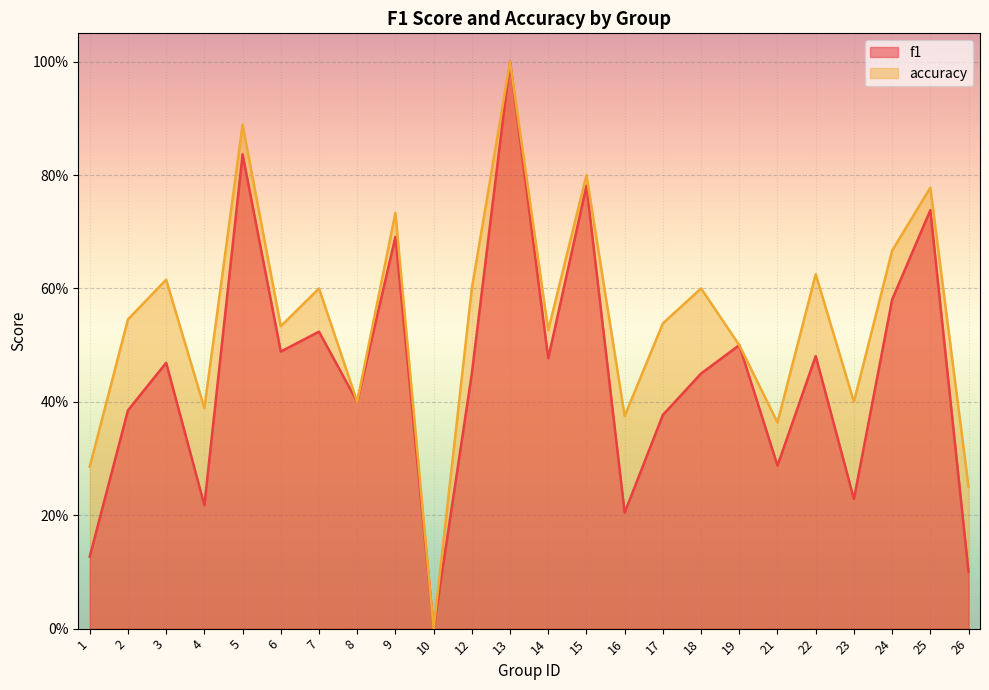

Which category has the lowest value across all series?

10